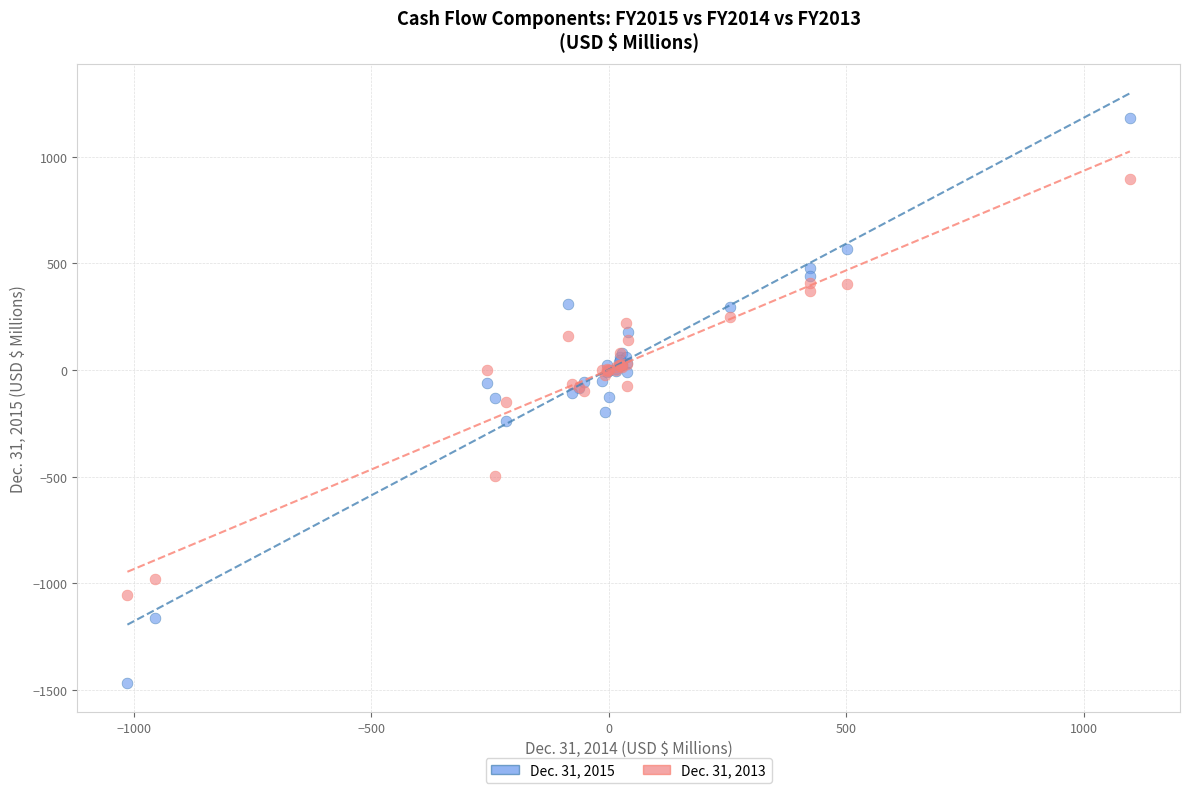

Which series reaches the maximum Y coordinate?

Dec. 31, 2015